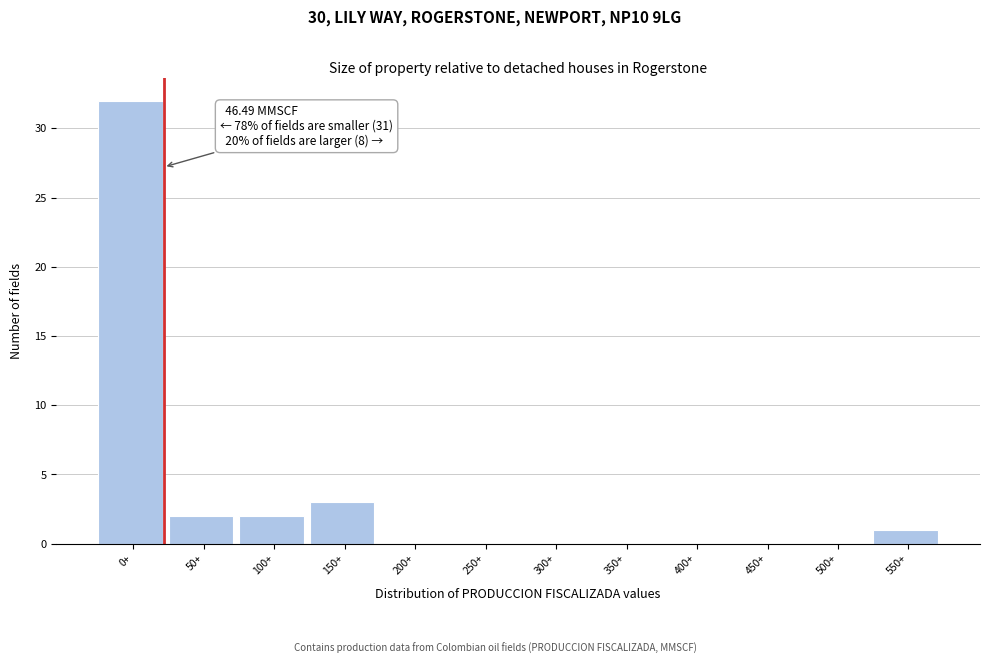

Reading left to right, what are all the values shown in this chart?

0+=32	50+=2	100+=2	150+=3	200+=0	250+=0	300+=0	350+=0	400+=0	450+=0	500+=0	550+=1